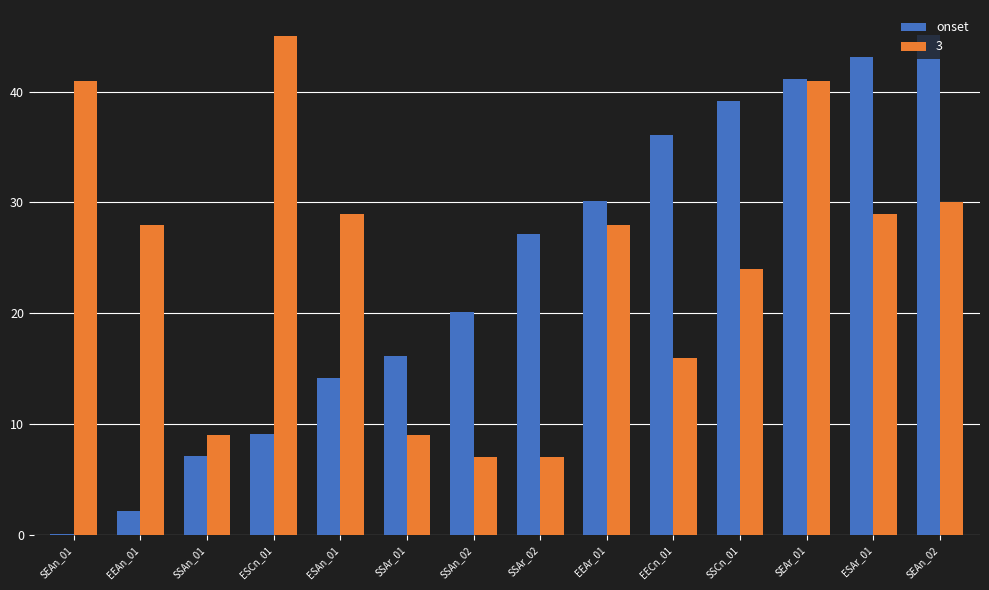

True or false: onset has a value of 7.1 at SSAn_01.

True